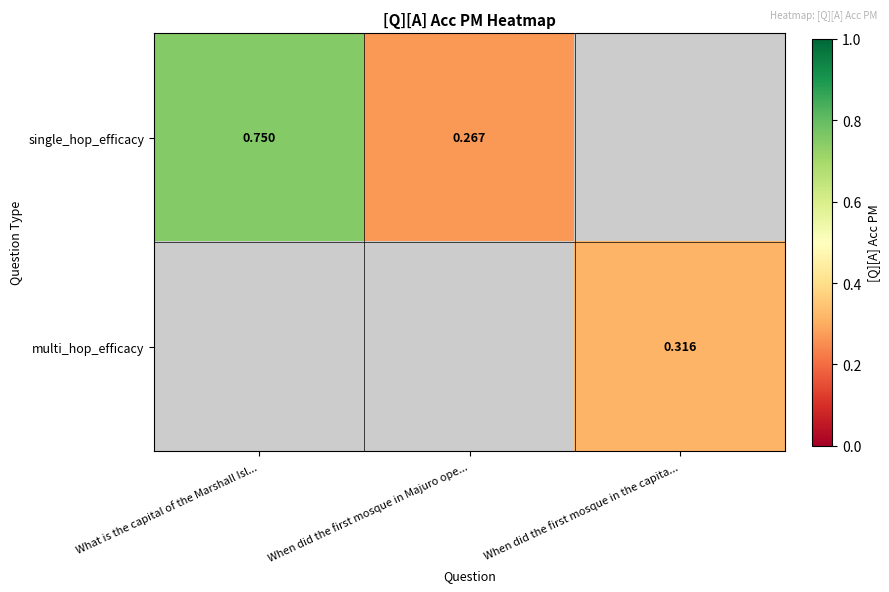

List the series in order of their overall mean, highest first.

single_hop_efficacy, multi_hop_efficacy